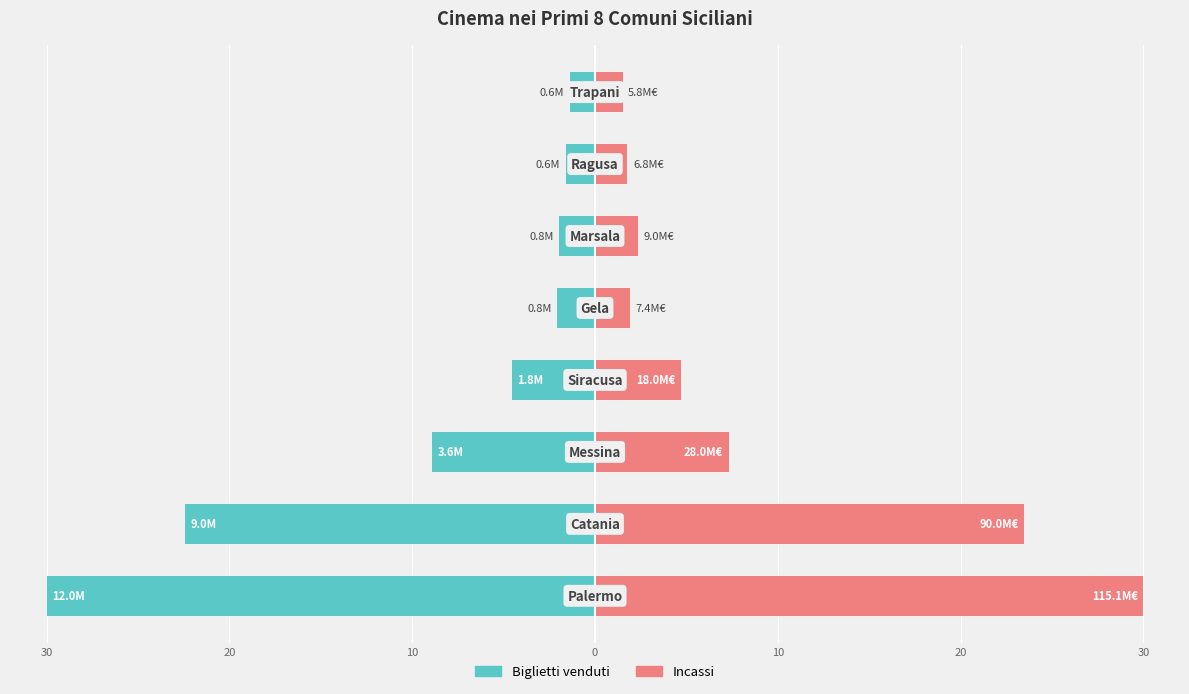

What is the approximate value of Incassi at 20?

23.5